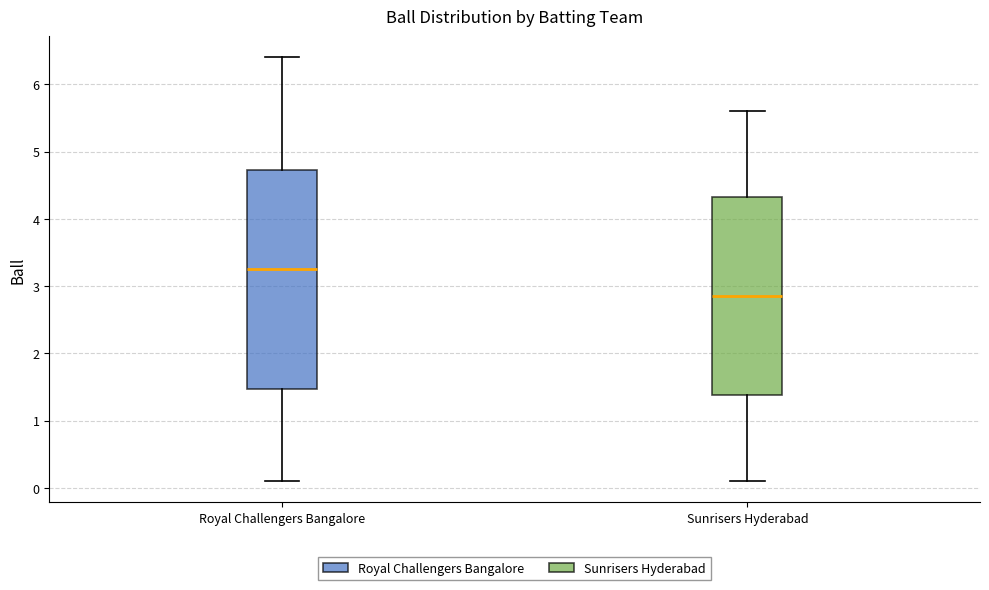

Reading left to right, read every box against the y-axis: the position of its median line, the range the box covers, and the ends of its whiskers. The values are not printed on the chart, so give them approximately, as read against the axis.

Royal Challengers Bangalore: median 3.3, box 1.5 to 4.7, whiskers 0.1 to 6.4
Sunrisers Hyderabad: median 2.9, box 1.4 to 4.3, whiskers 0.1 to 5.6